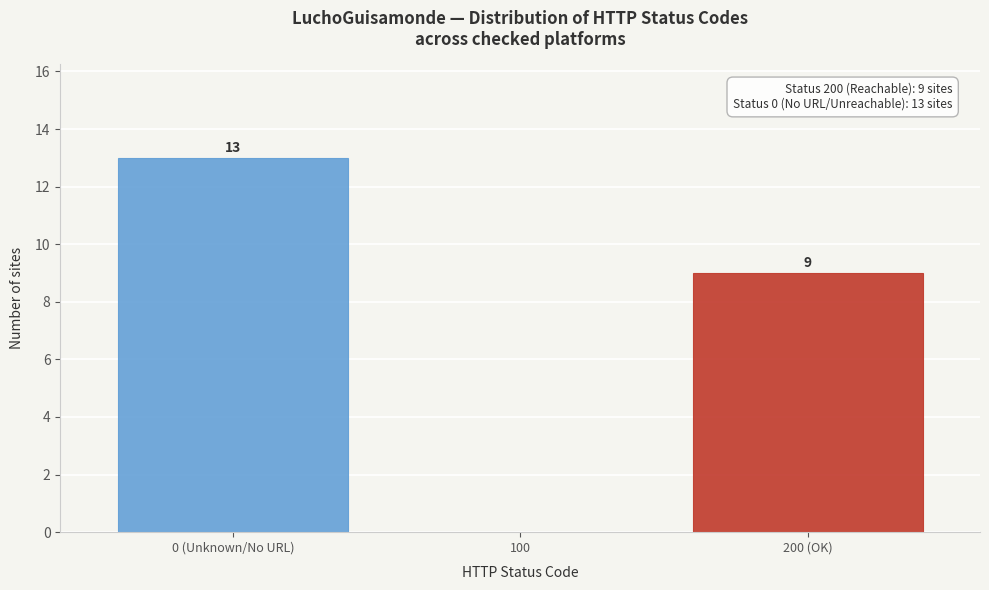

Reading right to left, what are all the values shown in this chart?

200 (OK)=9	100=0	0 (Unknown/No URL)=13